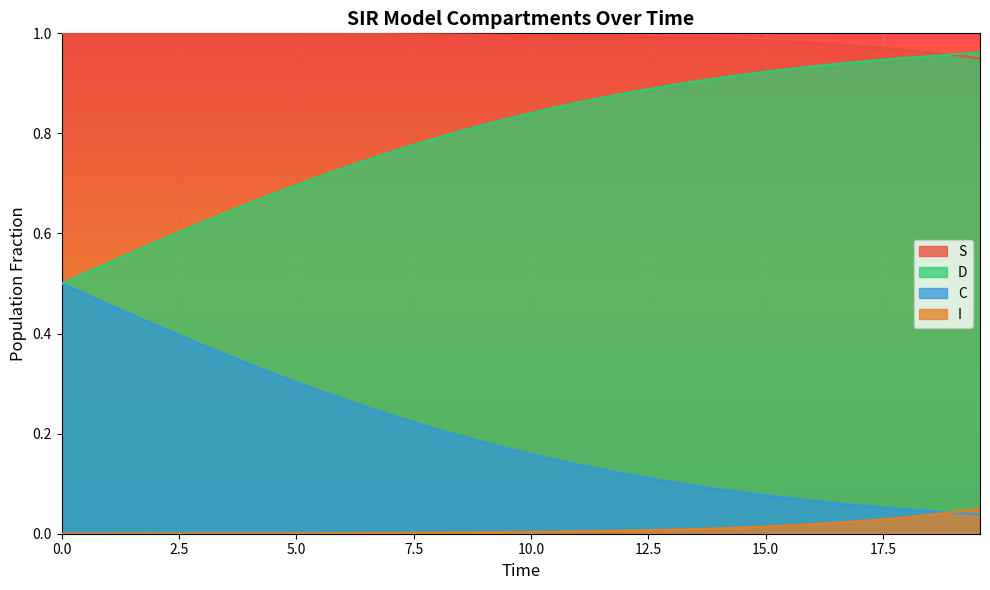

True or false: S and C cross at least once.

False